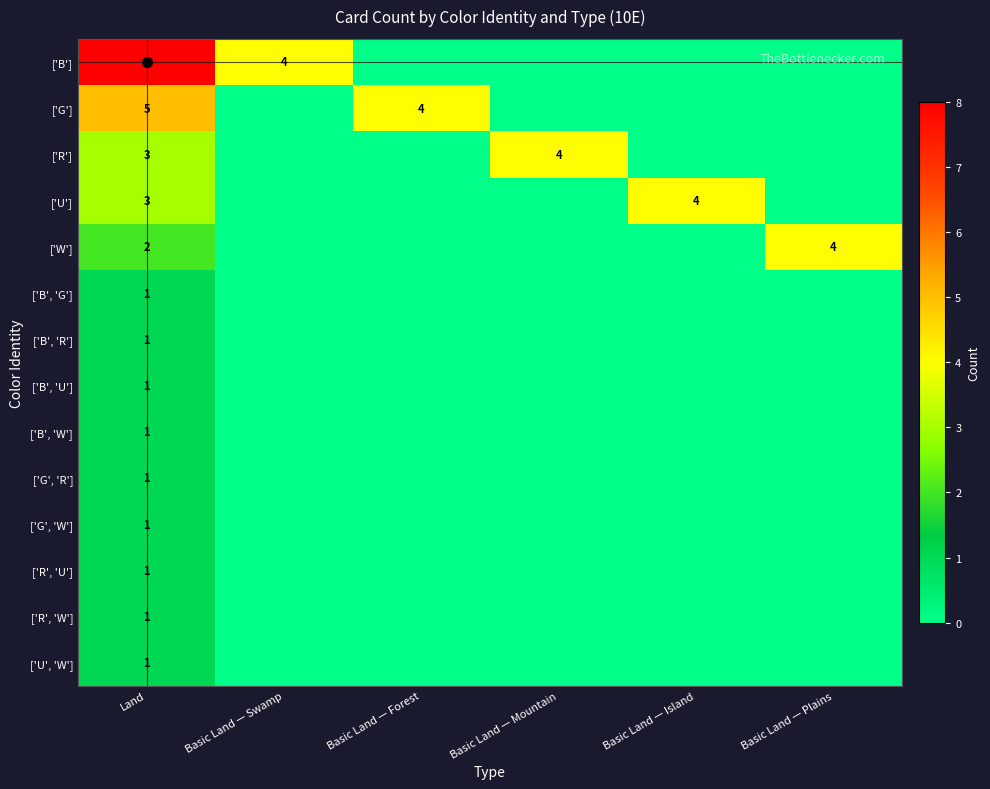

True or false: ['R', 'U'] has a value of 2 at Land.

False